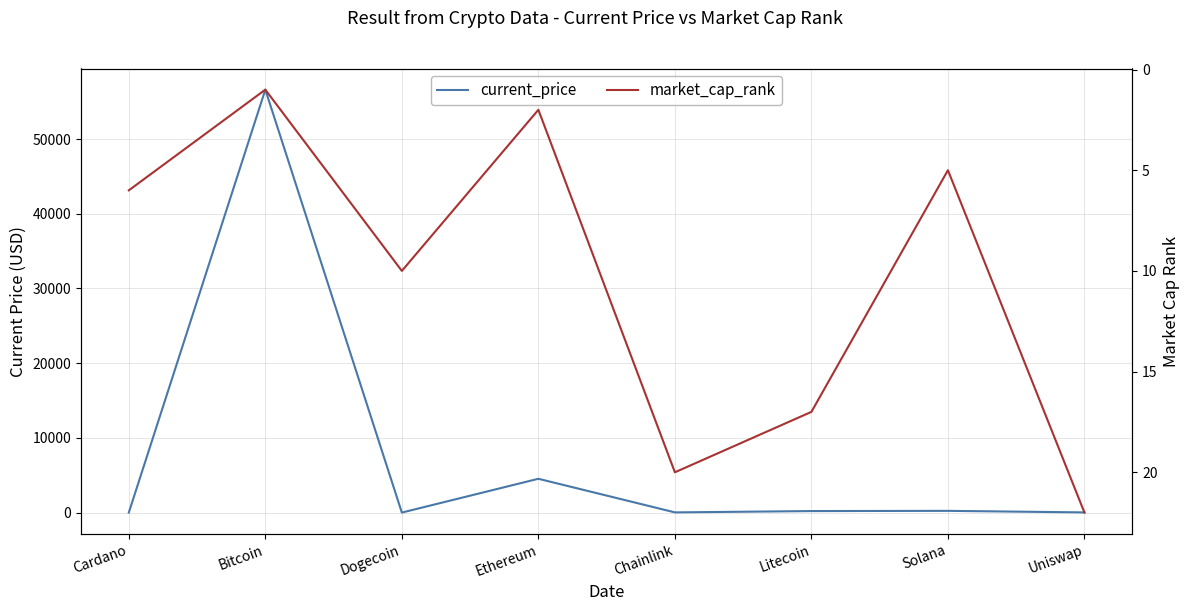

How many distinct data groups are displayed?

2